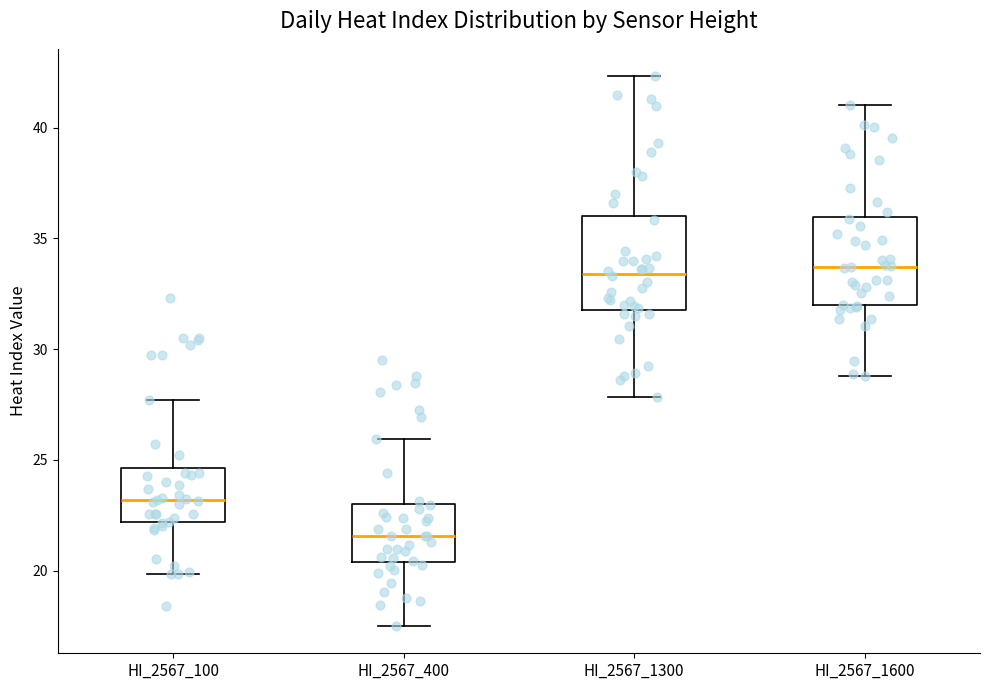

Where does the lower whisker of the box for HI_2567_1300 end on the y-axis? The values are not printed on the chart, so give them approximately, as read against the axis.

28.0